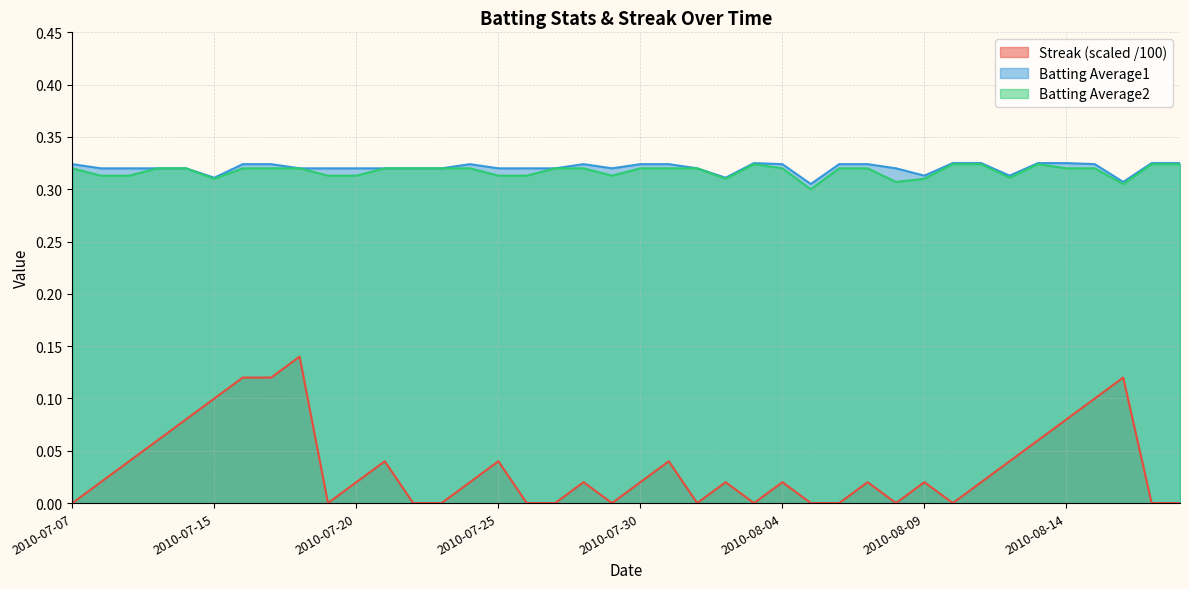

True or false: Batting Average1 and Batting Average2 intersect in this chart.

False